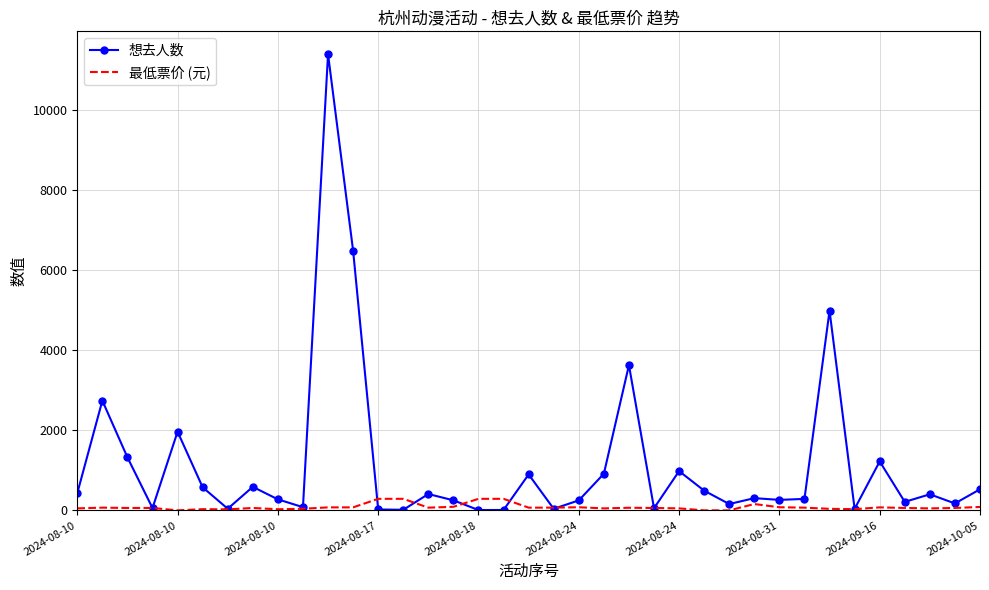

What is the greatest value displayed?

11382.0